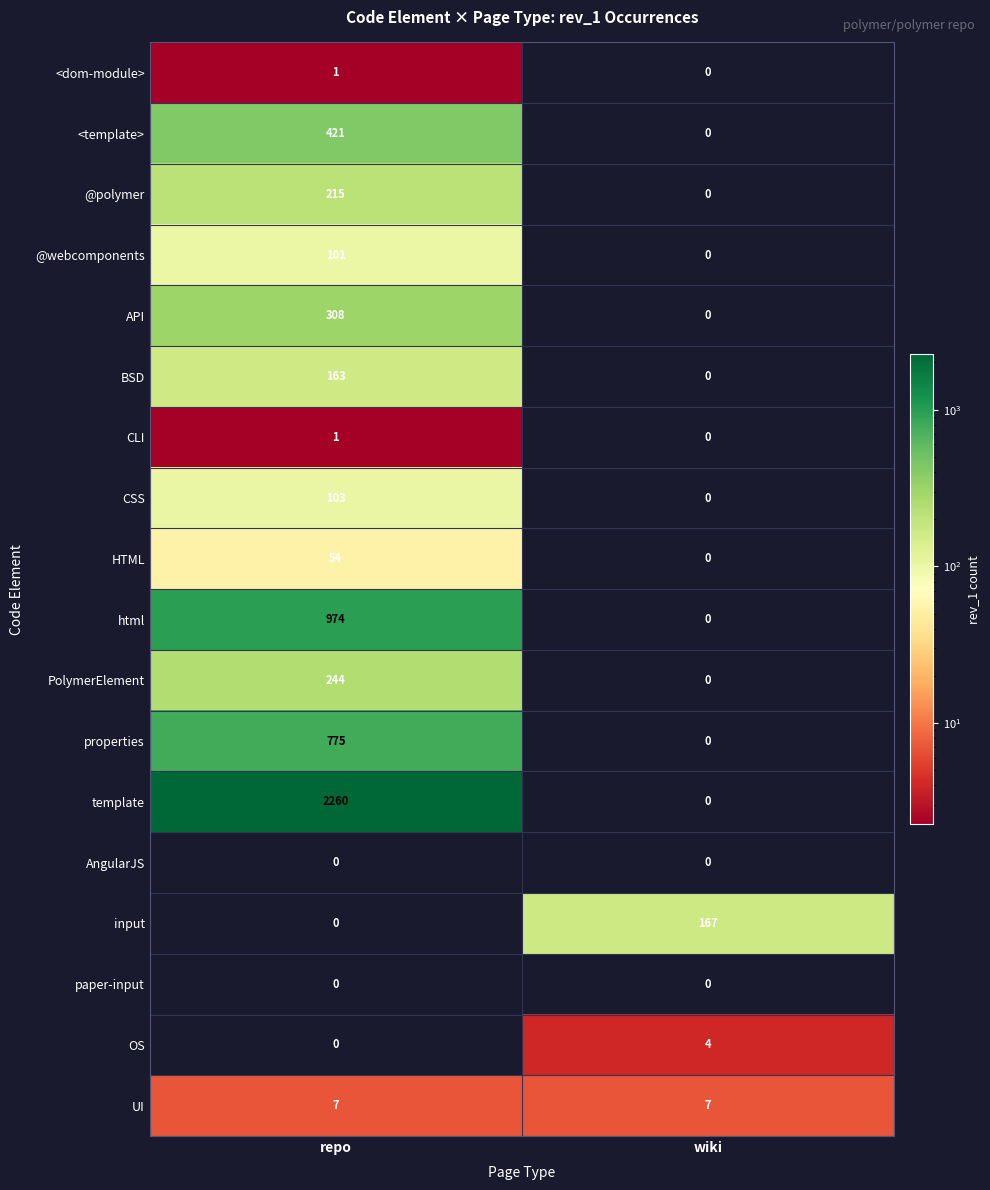

The value of @polymer at wiki is 0. True or false?

True